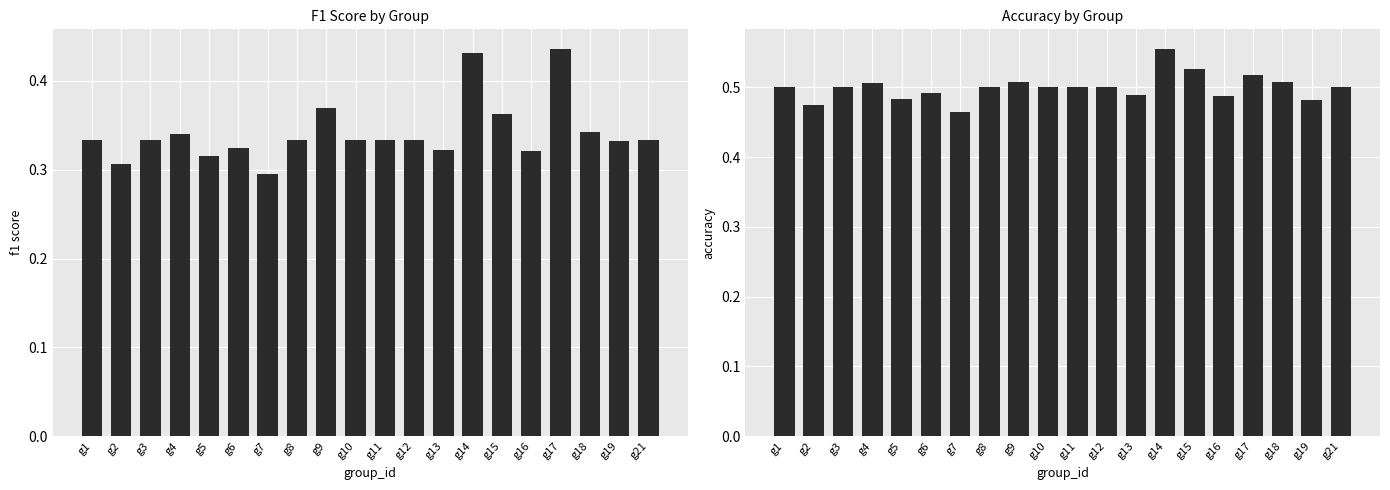

True or false: f1 has a value of 0.3 at g10.

True